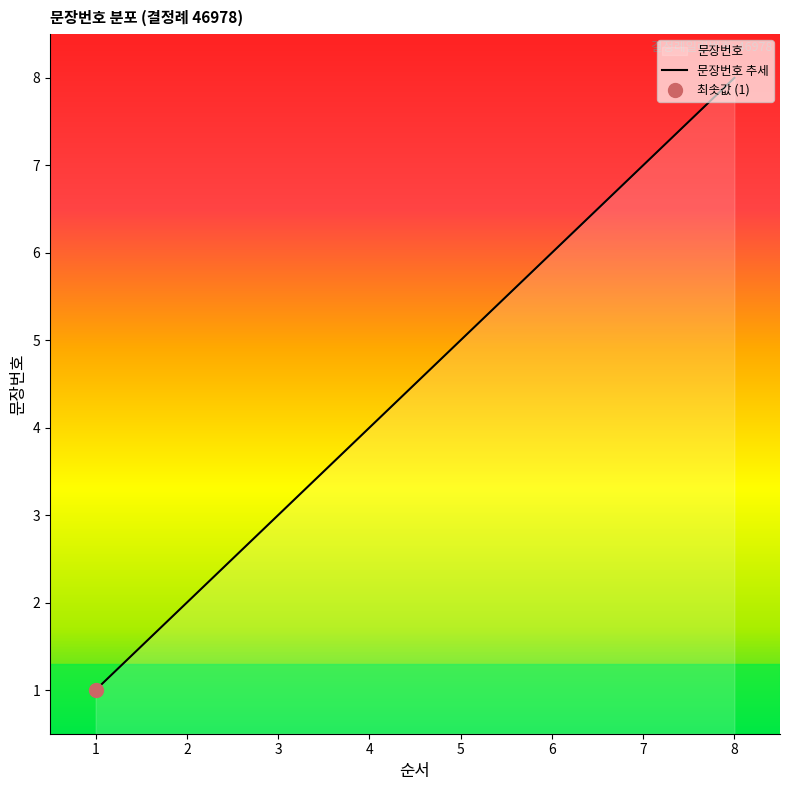

How many lines are shown in the chart?

1